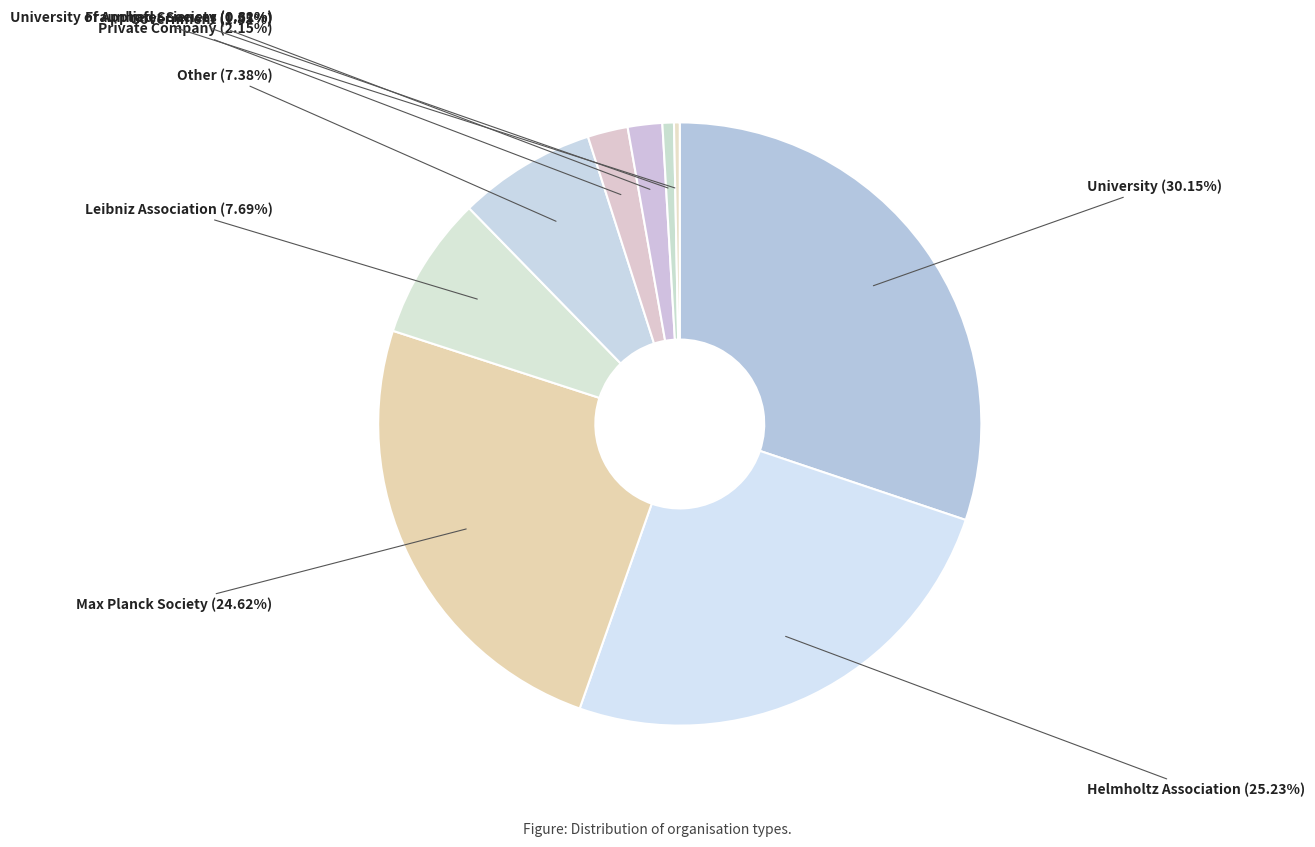

How many slices are in this pie chart?

9